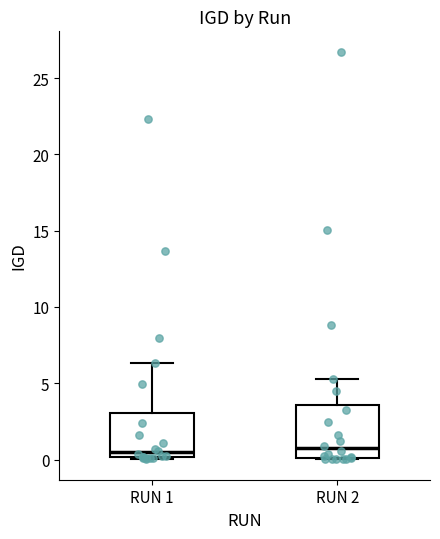

Reading left to right, read every box against the y-axis: the position of its median line, the range the box covers, and the ends of its whiskers. The values are not printed on the chart, so give them approximately, as read against the axis.

RUN 1: median 0.5, box 0.0 to 3.0, whiskers 0.0 to 6.5
RUN 2: median 0.5, box 0.0 to 3.5, whiskers 0.0 to 5.5